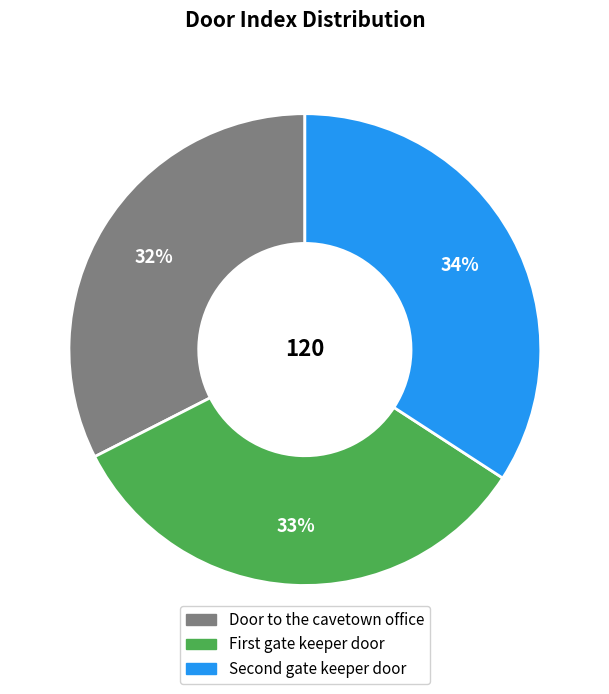

To the nearest percent, what is the average slice percentage?

33%